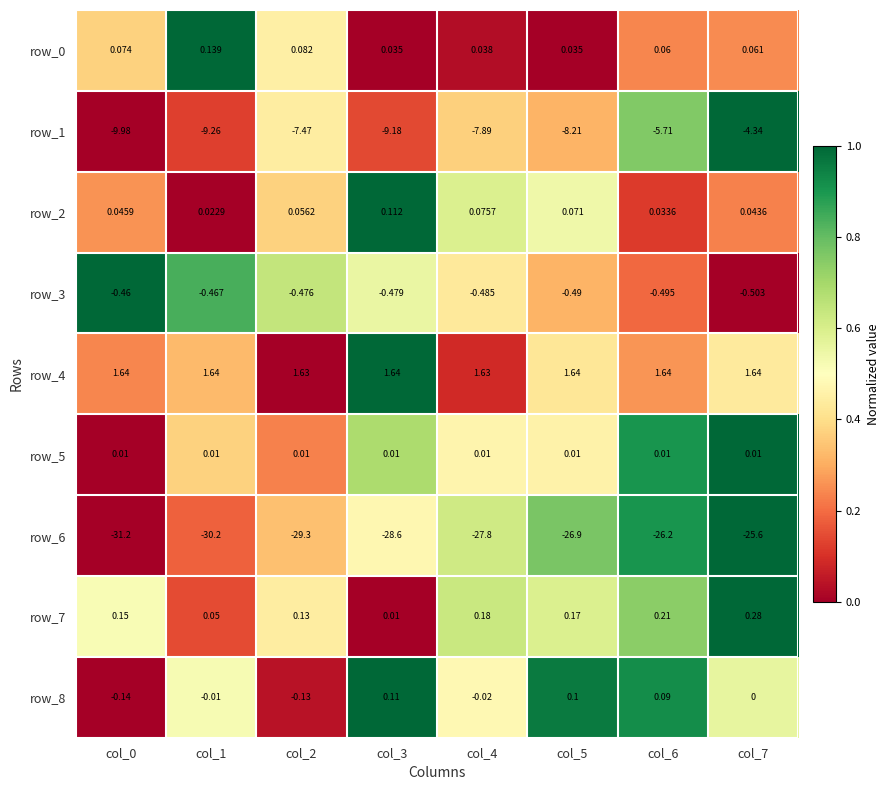

Is the value of row_6 at col_7 greater than the value of row_4 at col_1?

No